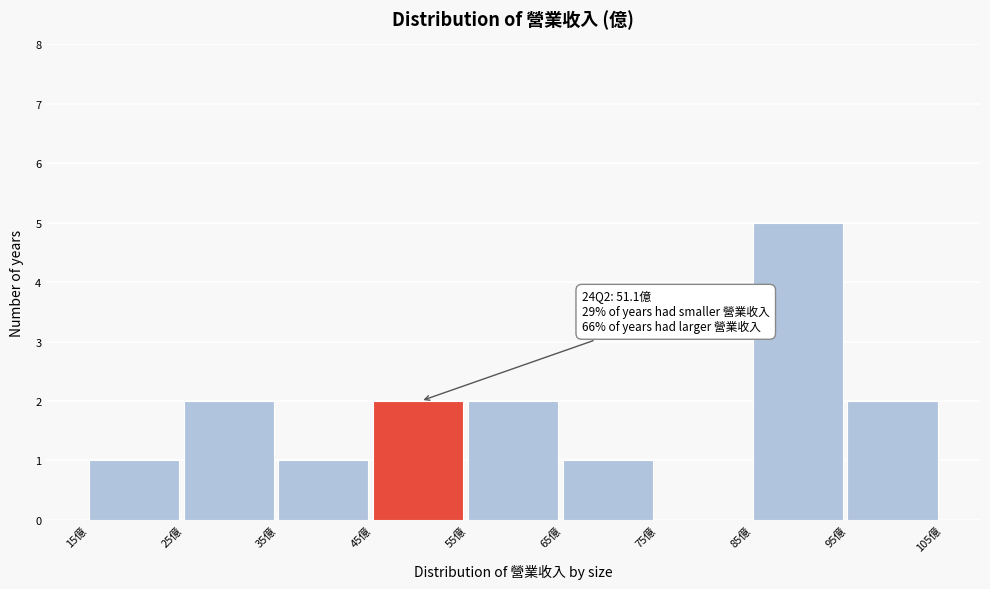

Over which range of the x-axis is the bar tallest?

85 to 95